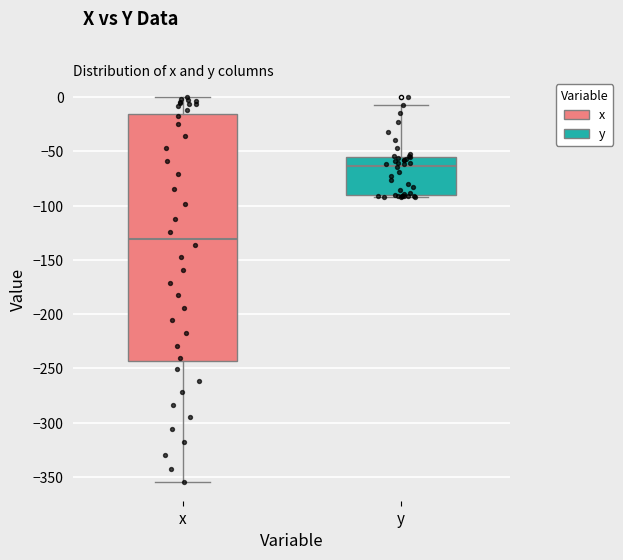

Reading left to right, transcribe this box plot: for each box, give where its median line is, the range the box spans, and where its two whiskers end, as read against the y-axis. The values are not printed on the chart, so give them approximately, as read against the axis.

x: median -130, box -245 to -15, whiskers -355 to 0
y: median -65, box -90 to -55, whiskers -90 (just below the box's lower edge) to -5